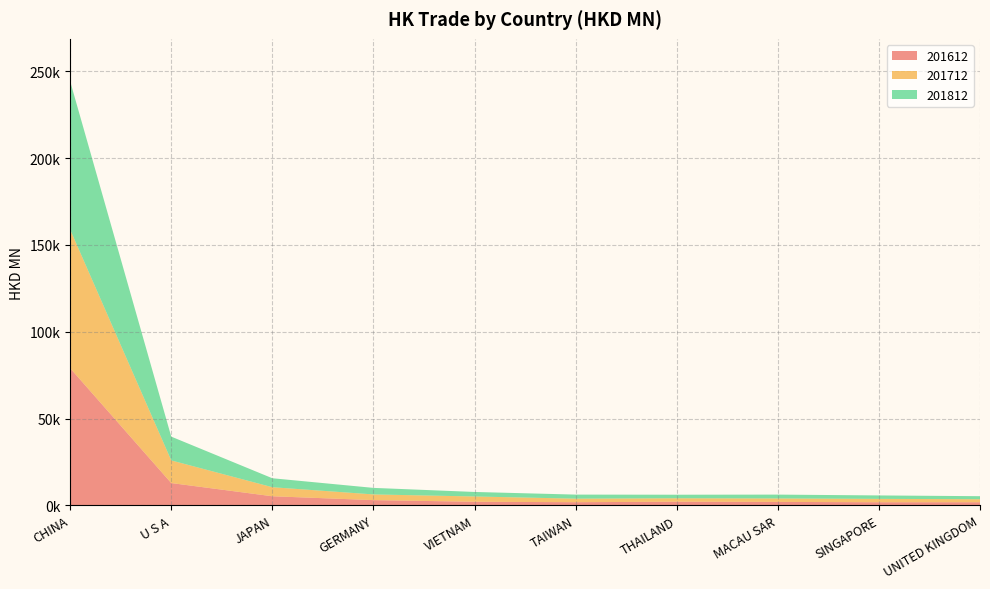

Reading left to right, extract all data points from this chart.

201612: 78976.6	12834.6	5227.5	2999.7	2060.2	1800.8	2094.6	1976.5	1771.1	1780.4
201712: 79824.3	13033.6	5209.5	3278.9	3040.1	2040.6	1977.8	1980.3	1950.3	1746.1
201812: 85420.0	13701.5	5163.3	3770.9	2605.0	2339.0	2040.1	2221.2	1980.2	1737.3